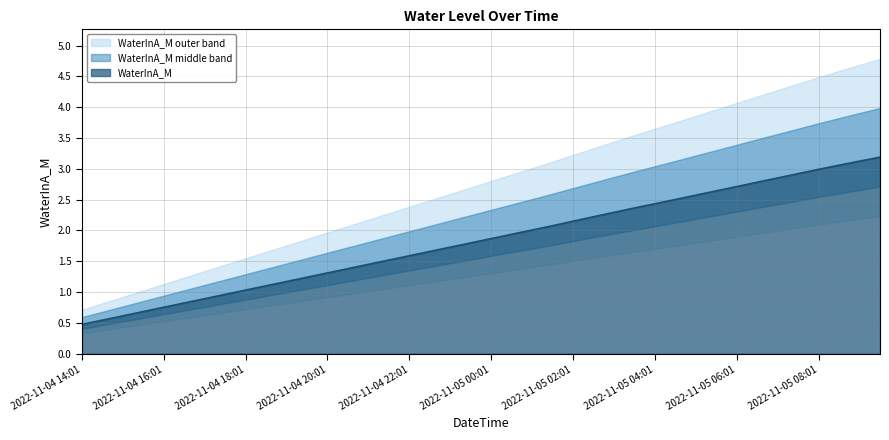

Does the chart display data point markers on the line(s)?

No